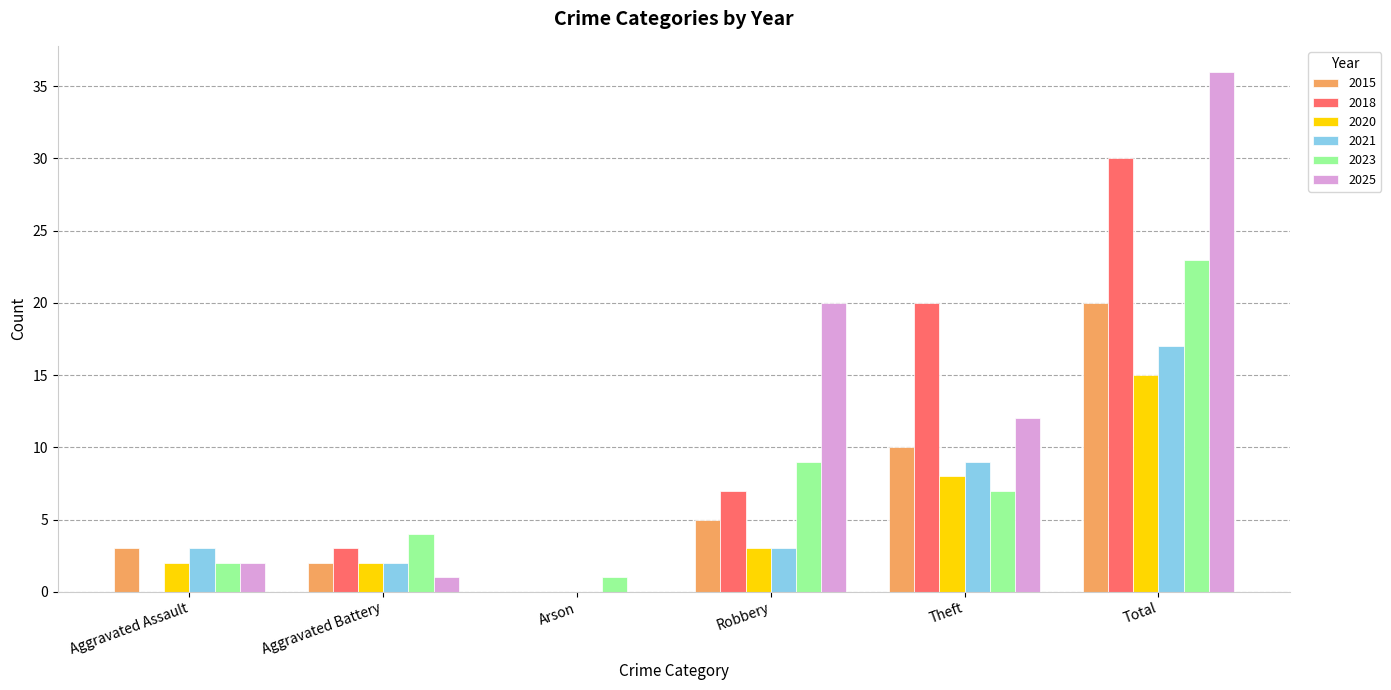

How many series are shown in this chart?

6